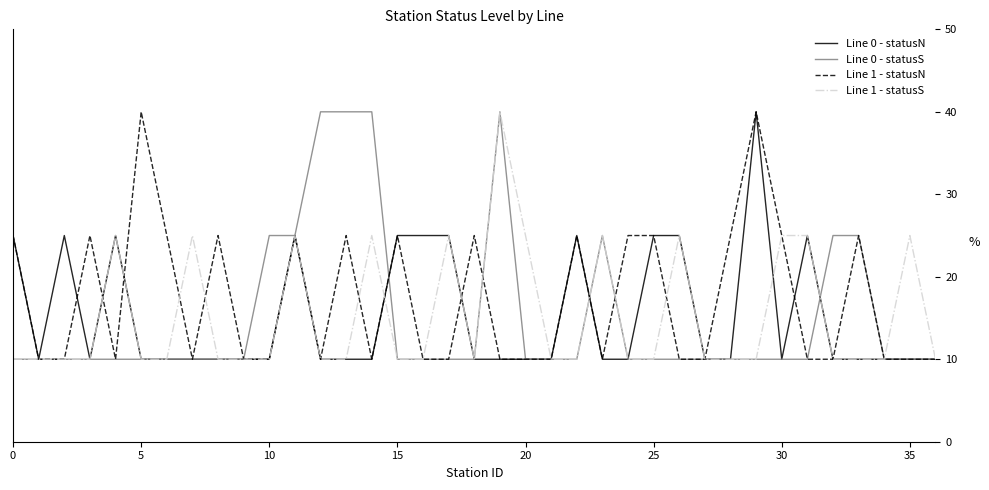

What is the maximum value shown in the chart?

40